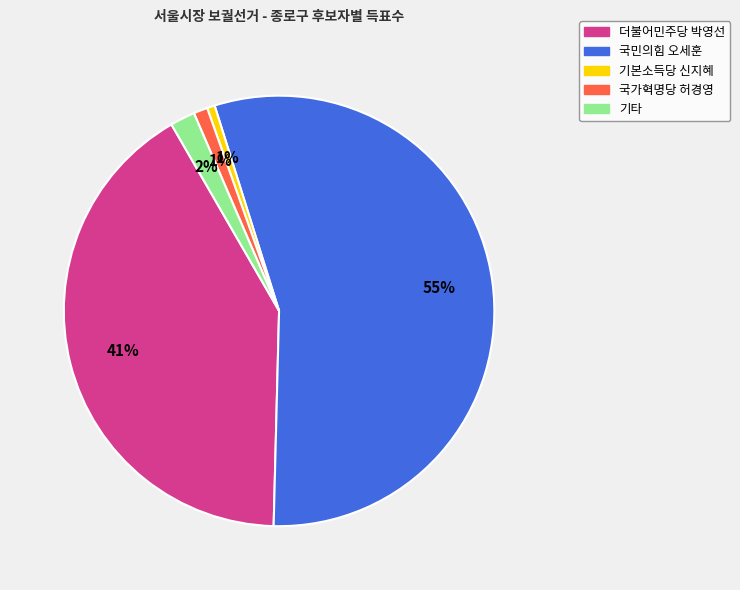

Is there any slice that represents more than half of the pie?

Yes